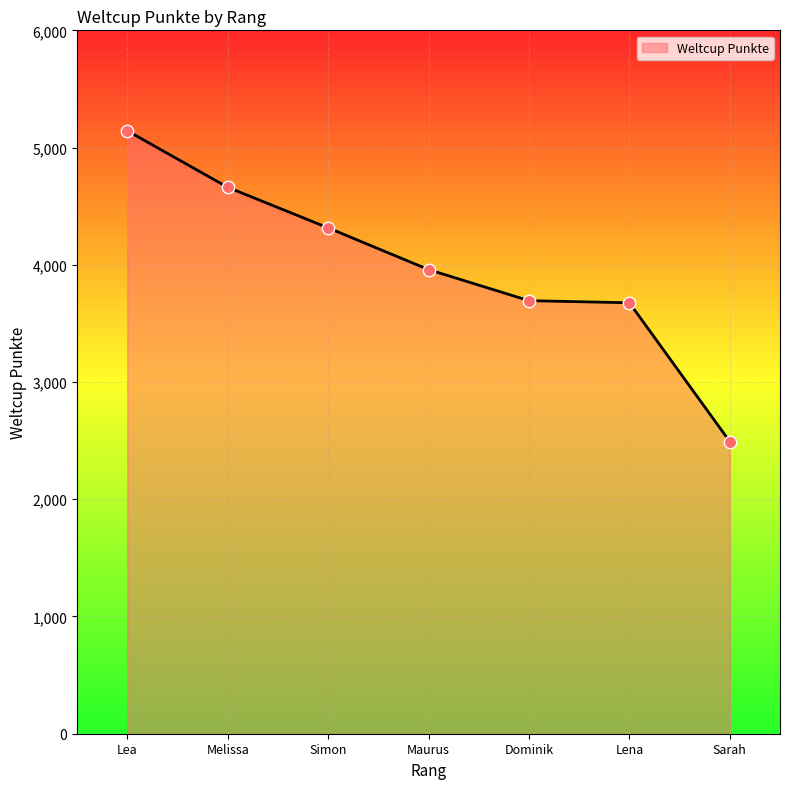

What is the change in value from Simon to Lena?

-639